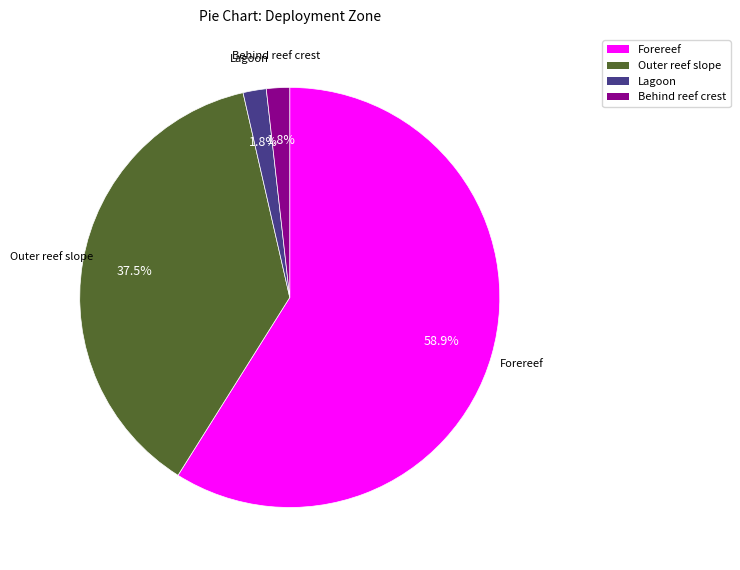

How much of the chart is everything except Behind reef crest?

98.2%